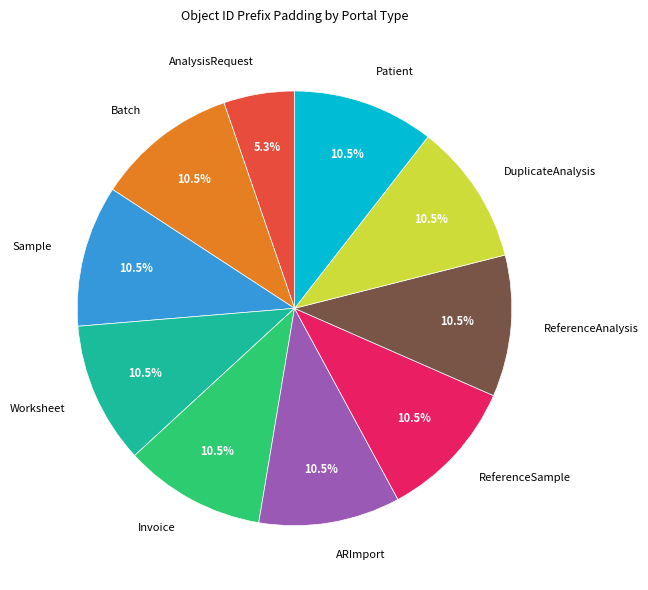

What is the ratio of the value at Batch to the value at Invoice?

1.0